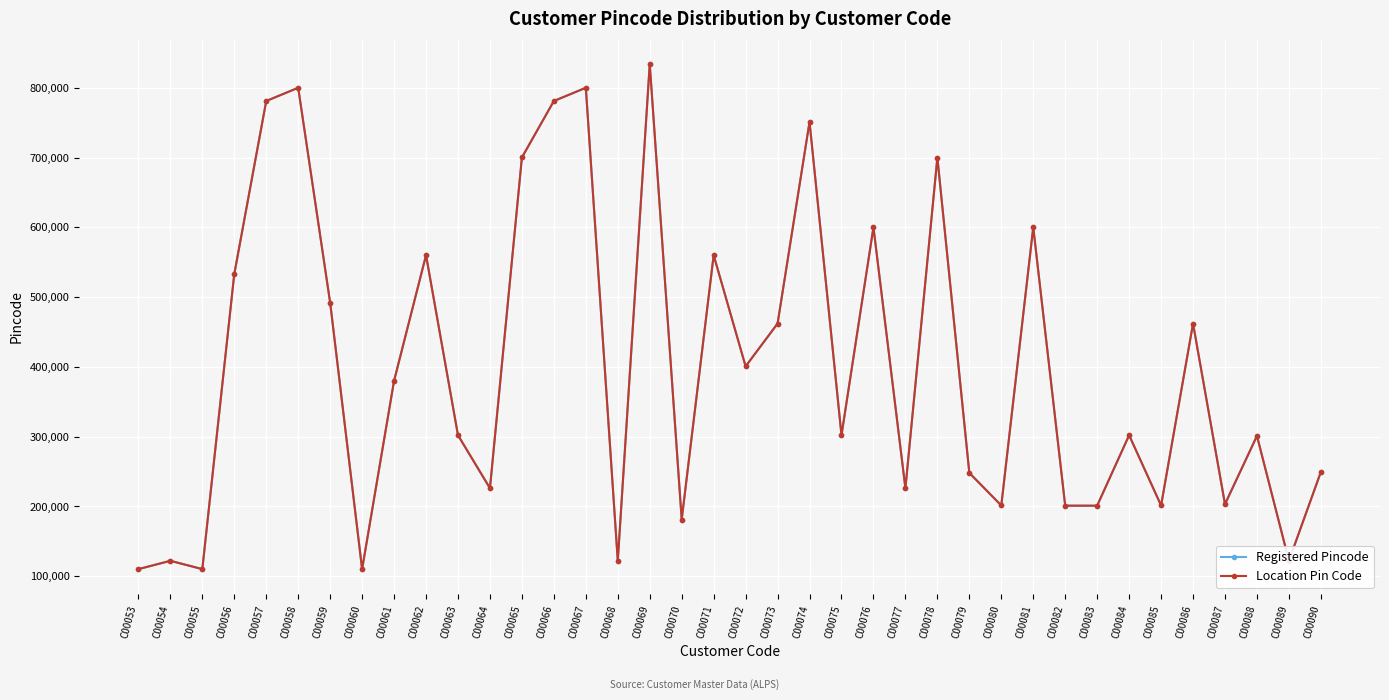

True or false: Location Pin Code and Registered Pincode intersect in this chart.

False